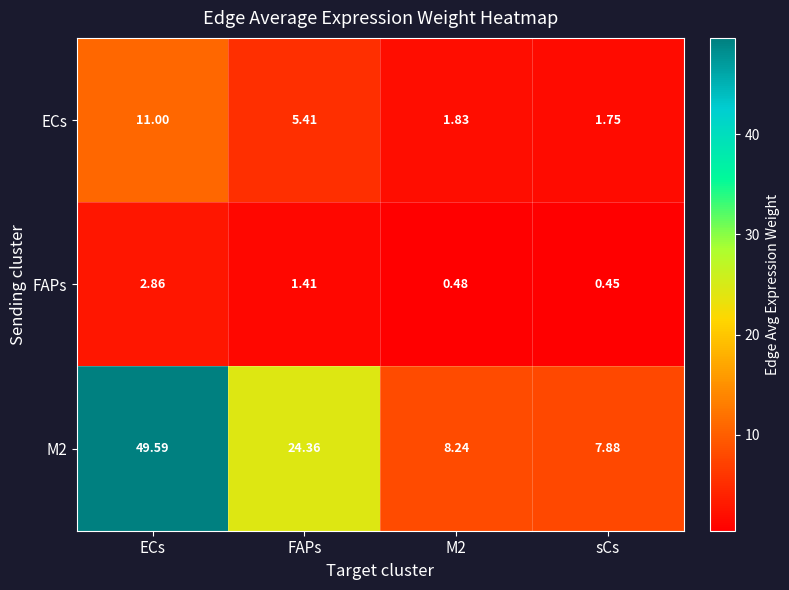

List the series in order of their peak value, highest first.

M2, ECs, FAPs